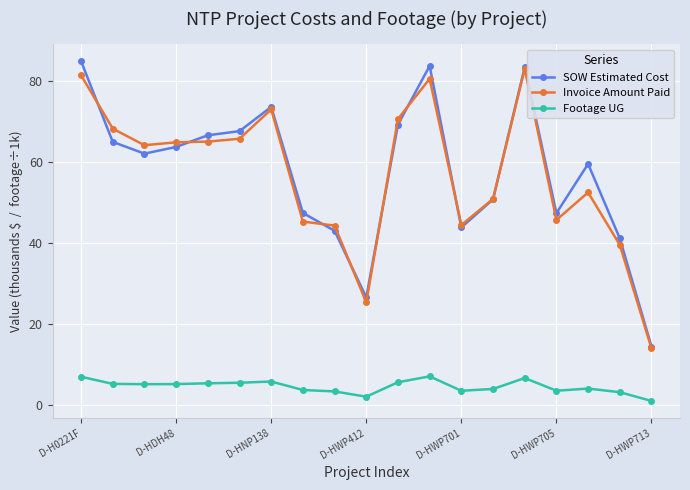

What is the greatest value displayed?

84.9